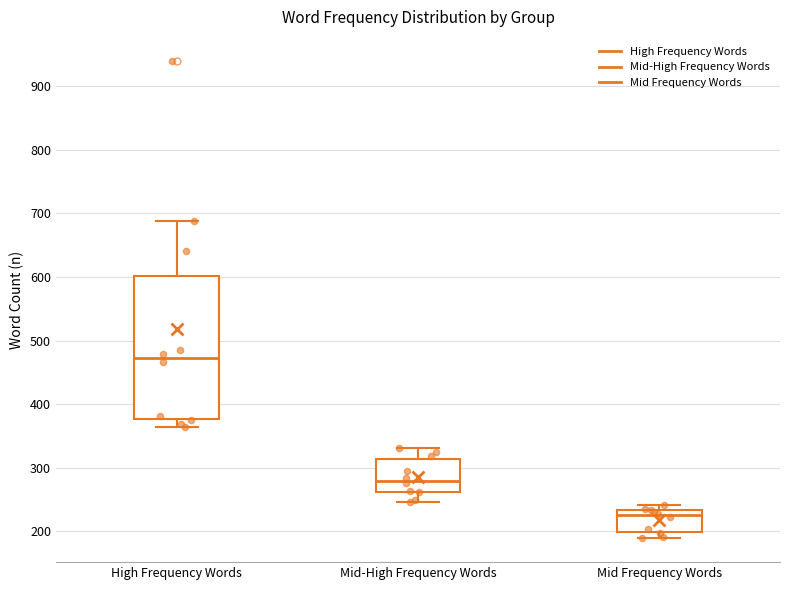

Where does the upper whisker of the box for Mid-High Frequency Words end on the y-axis? The values are not printed on the chart, so give them approximately, as read against the axis.

330